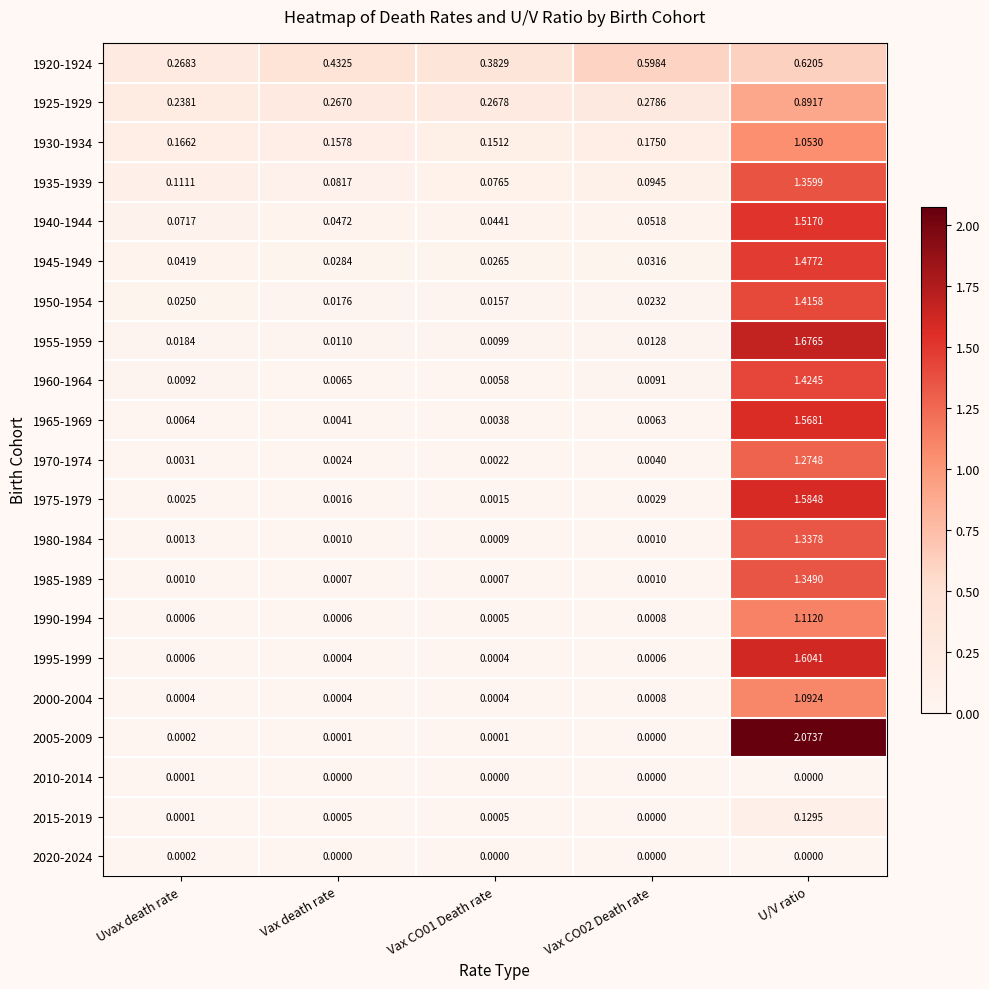

At which category does the chart reach its peak across all series?

U/V ratio